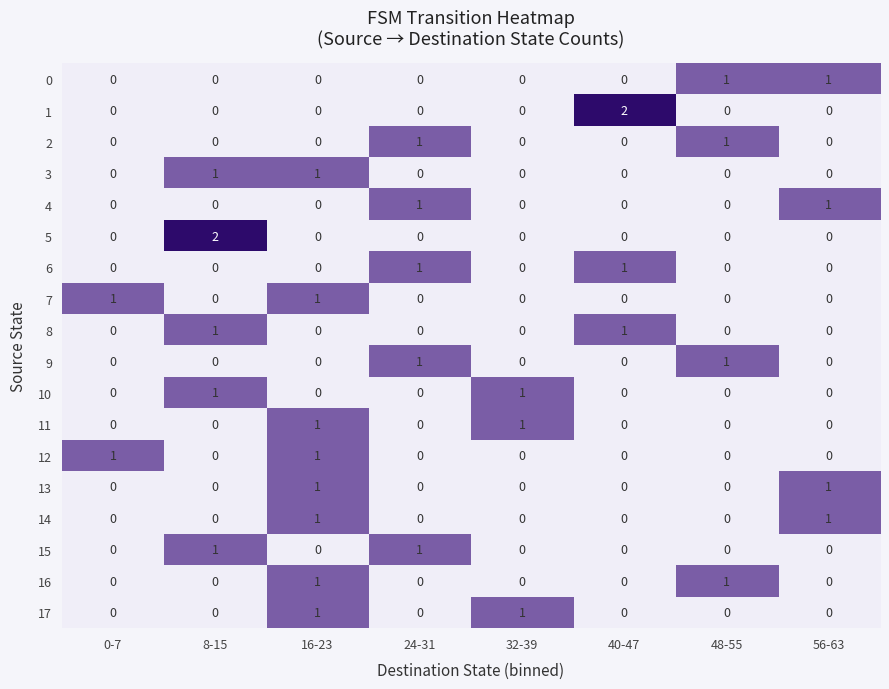

What is the total value across all series at 56-63?

4